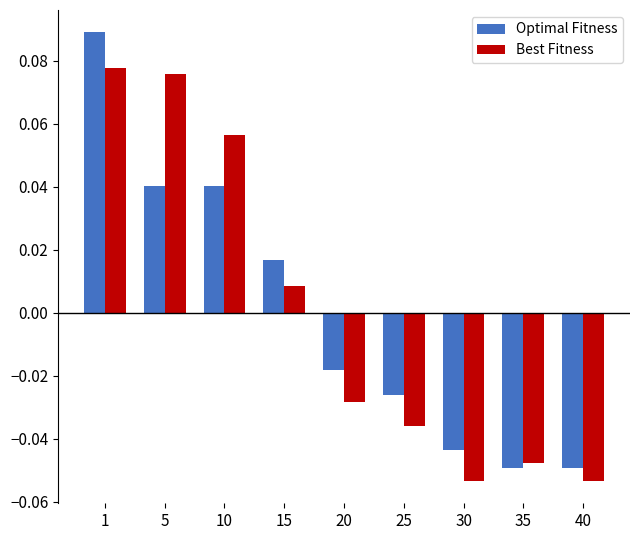

How many values in Optimal Fitness are below zero?

5